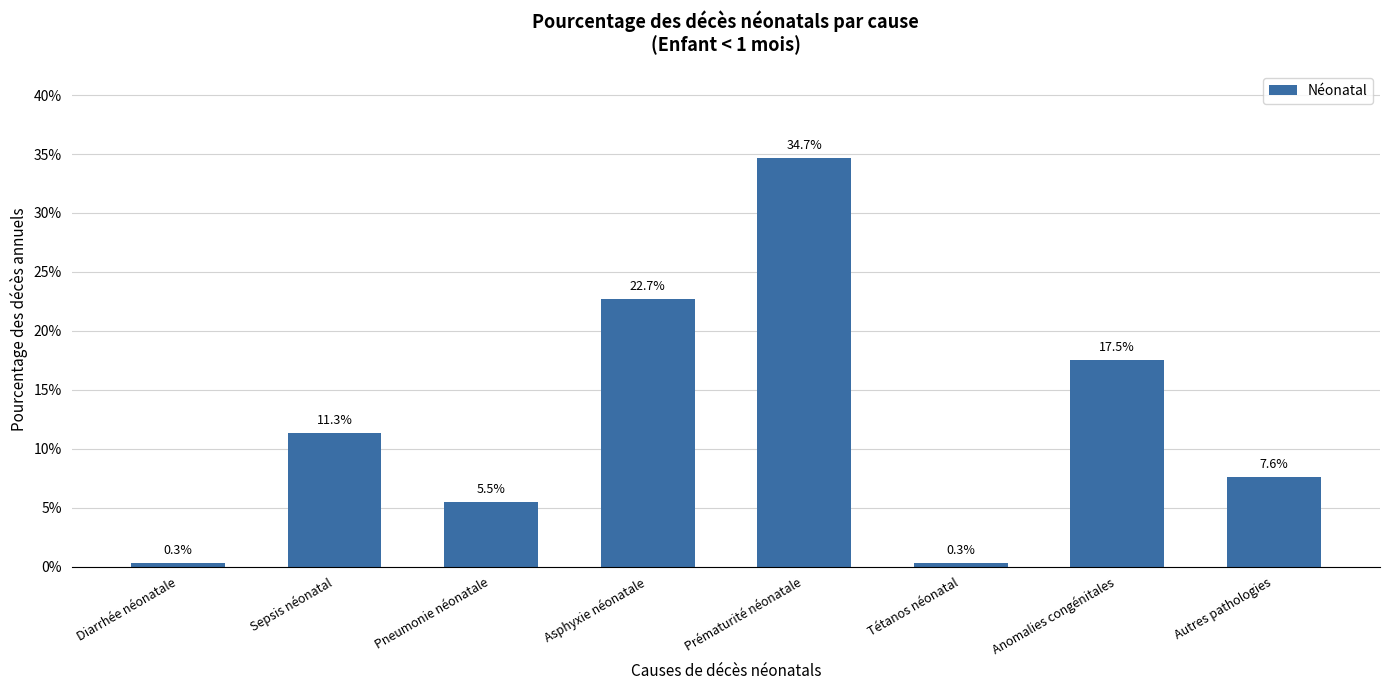

Read the value at Anomalies congénitales.

0.2